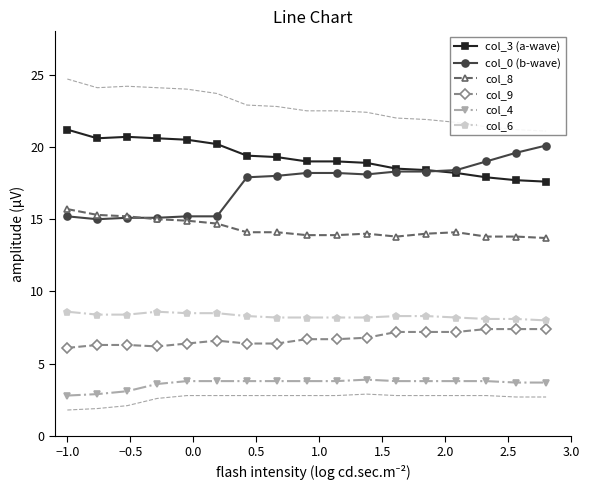

What are all the series names shown in the legend?

col_3 (a-wave), col_0 (b-wave), col_8, col_9, col_4, col_6